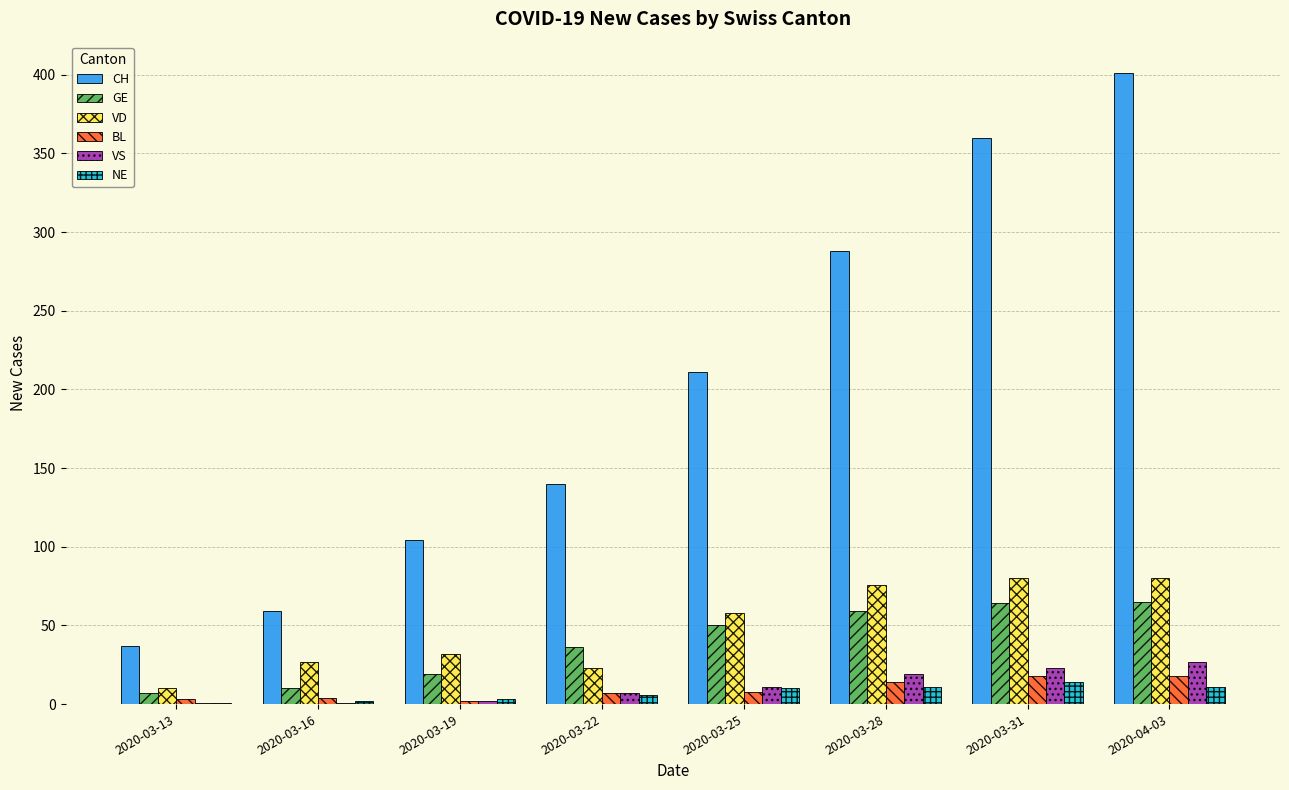

True or false: VD has a value of 76 at 2020-03-28.

True